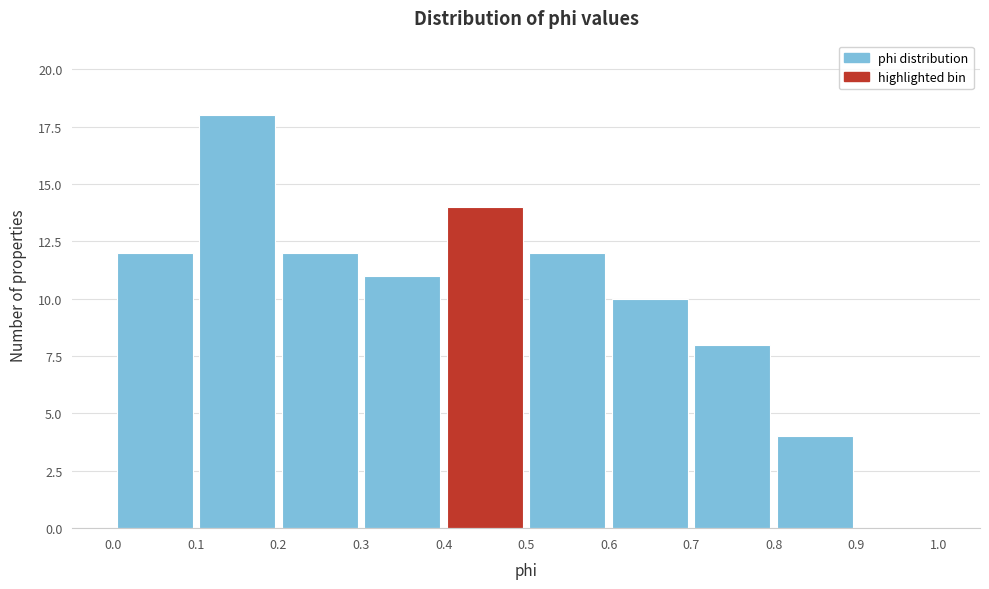

Which range on the x-axis has the tallest bar?

0.1 to 0.2